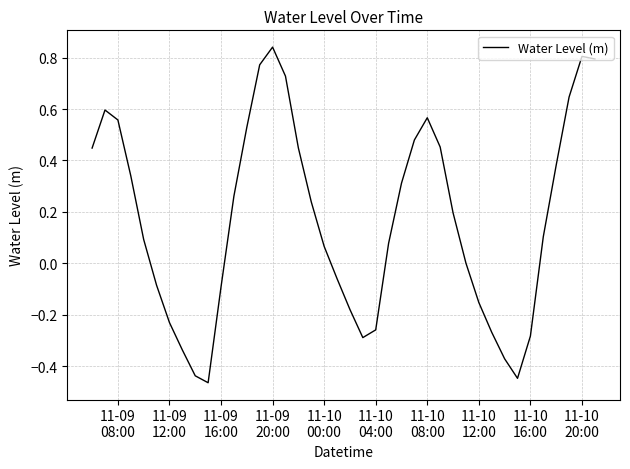

What is the difference between the maximum and minimum values?

1.3